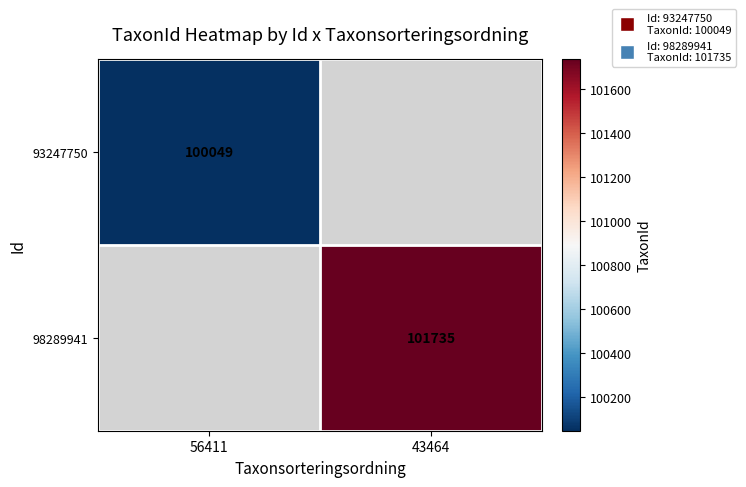

The value of 98289941 at 43464 is 55187. True or false?

False